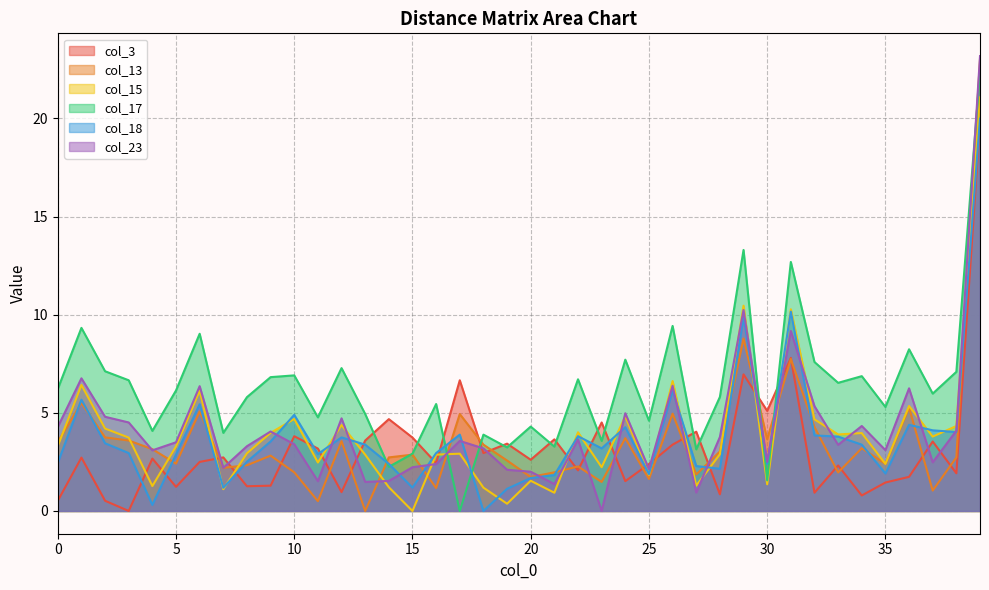

How many lines are shown in the chart?

6